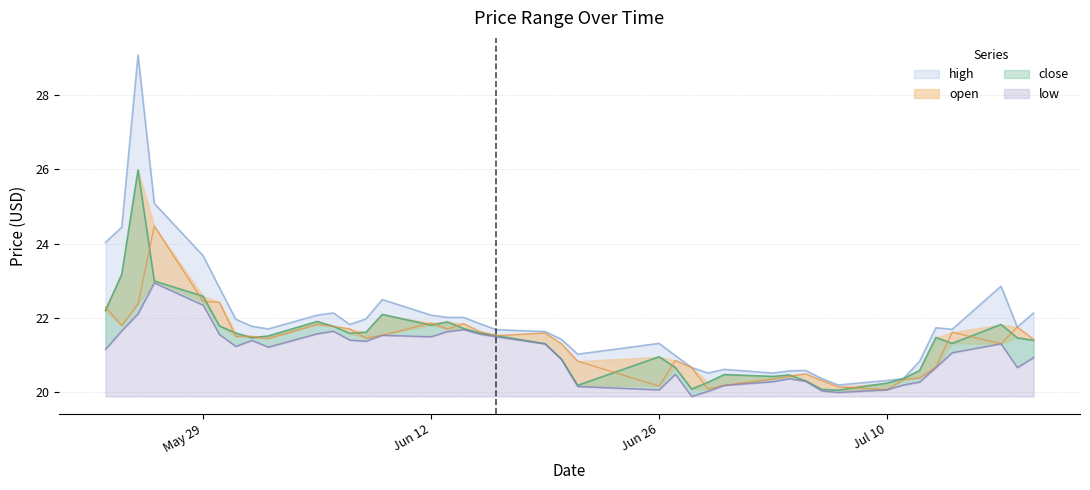

What is the sum of the open values at 2023-07-06 and 2023-06-26?

40.5